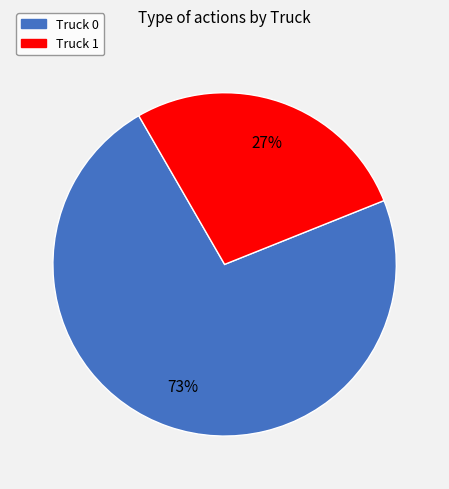

Is there any slice that represents more than half of the pie?

Yes